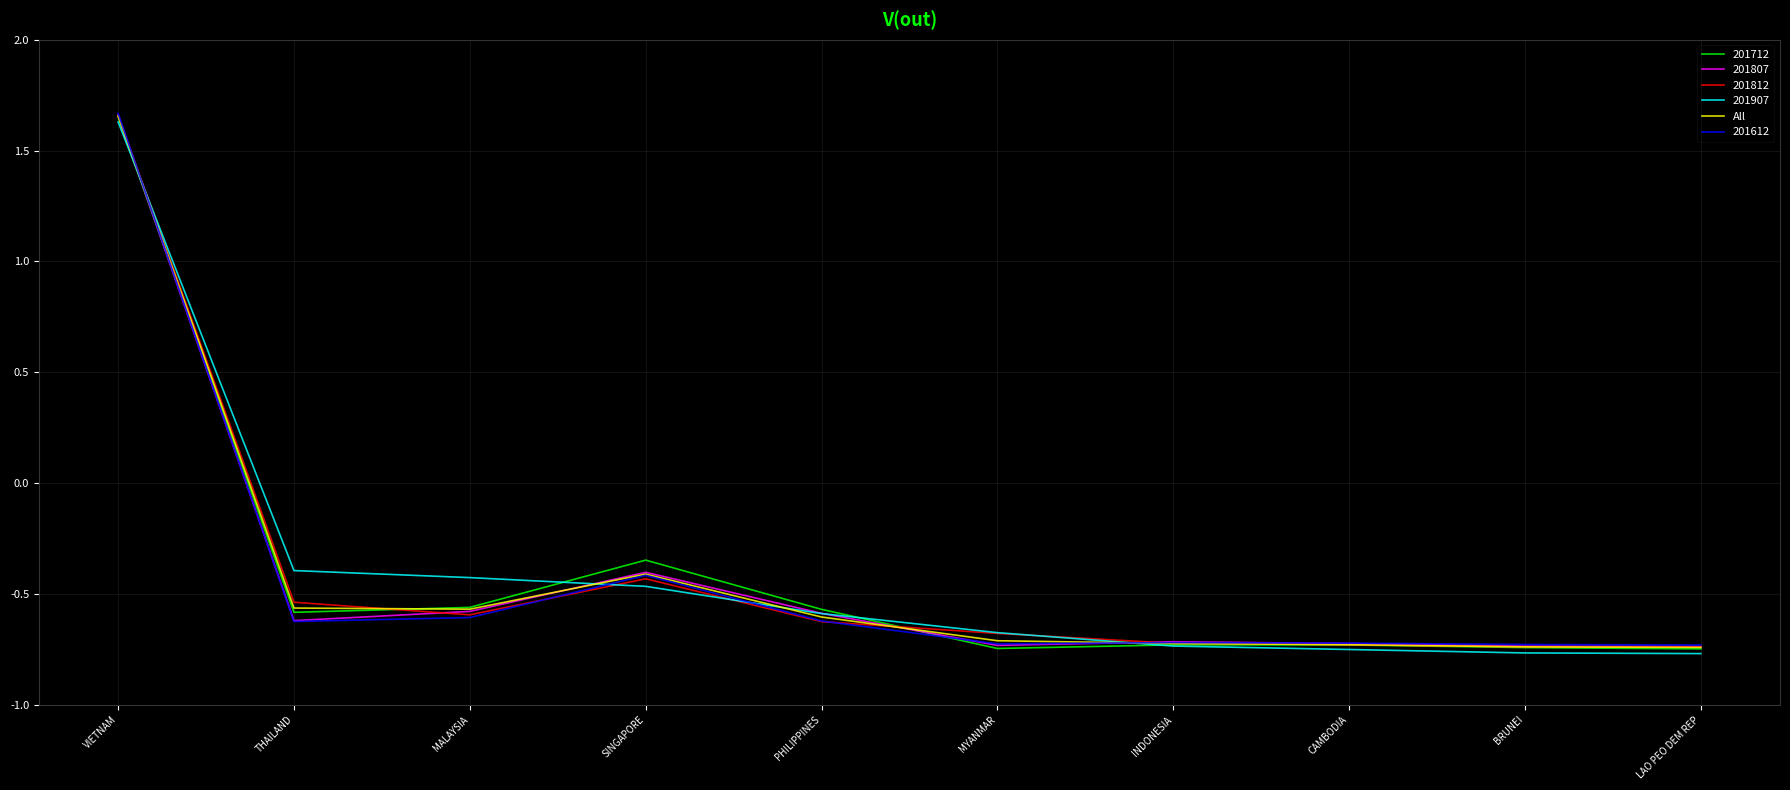

True or false: 201812 has a value of -0.7 at LAO PEO DEM REP.

True